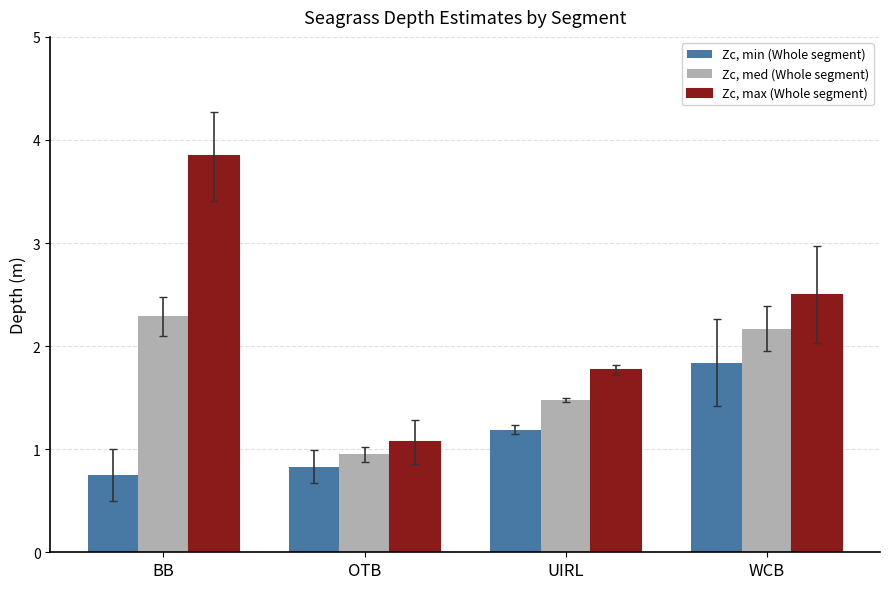

Which category has the highest value in the Zc, max (Whole segment) series?

BB